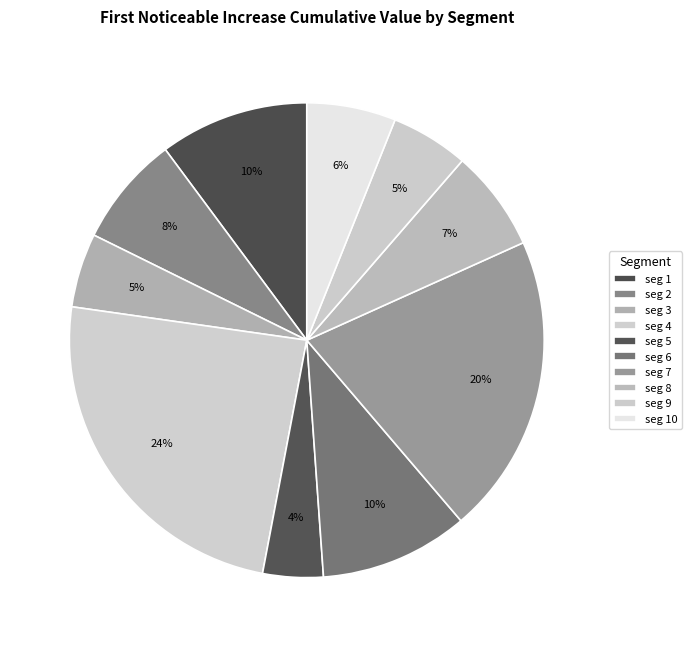

How many slices are in this pie chart?

10